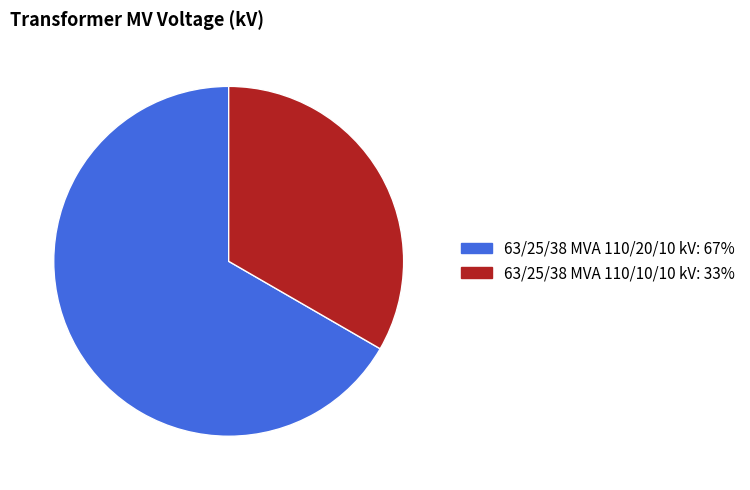

Combined, do 63/25/38 MVA 110/20/10 kV and 63/25/38 MVA 110/10/10 kV account for over 50%?

Yes